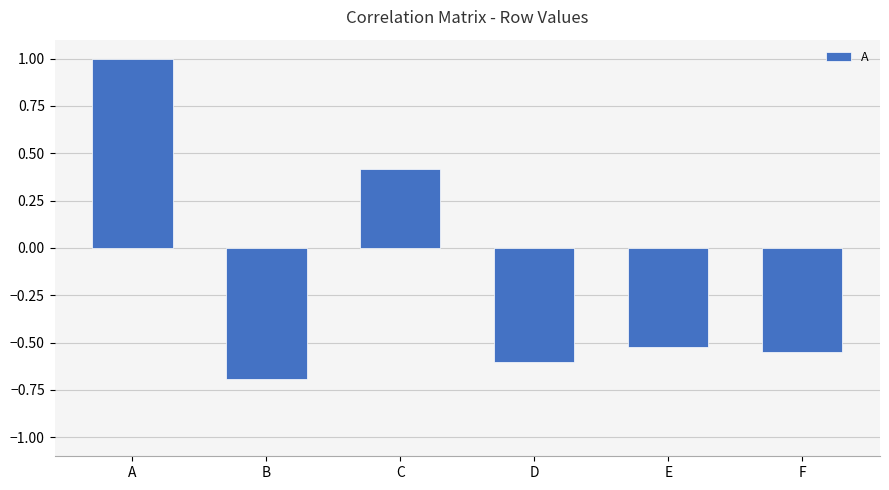

At which label does the data first exceed 0?

A